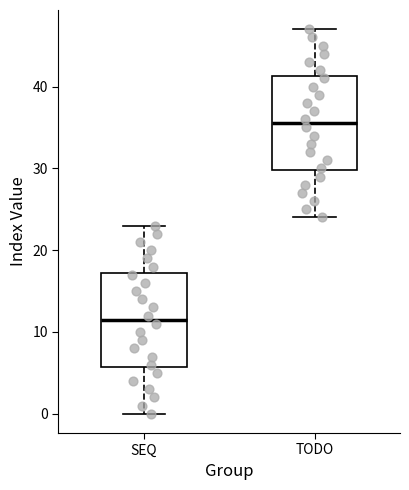

Which box has the lowest median line?

SEQ